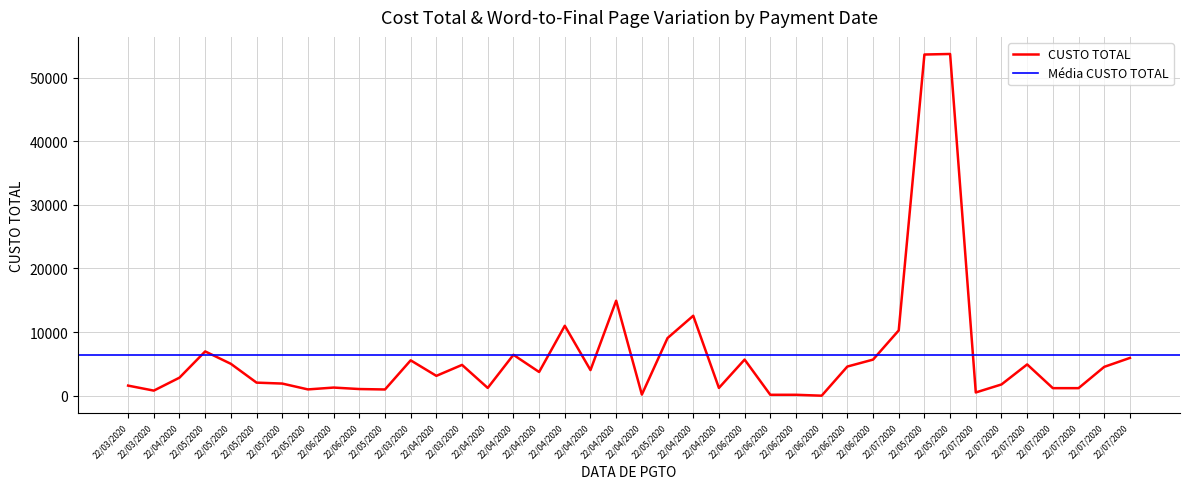

Read the value at 22/04/2020.

12564.6